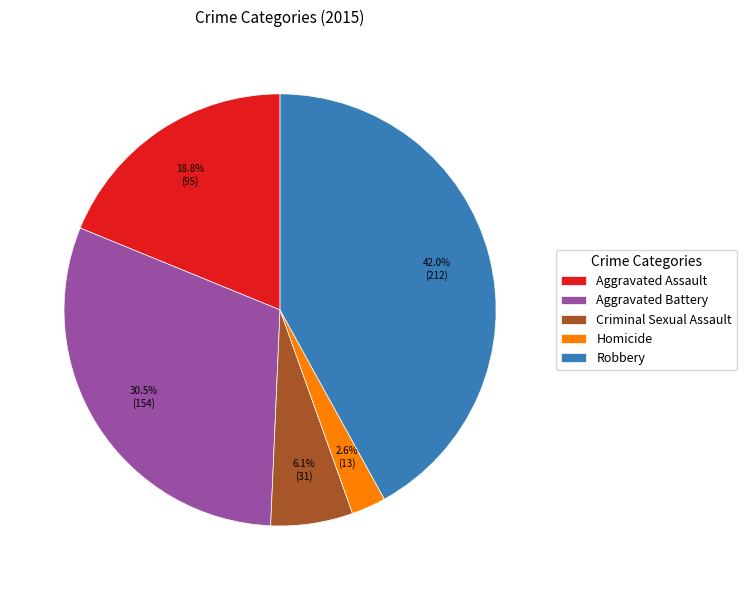

Approximately how many times larger is the value at Criminal Sexual Assault compared to Aggravated Battery?

0.2